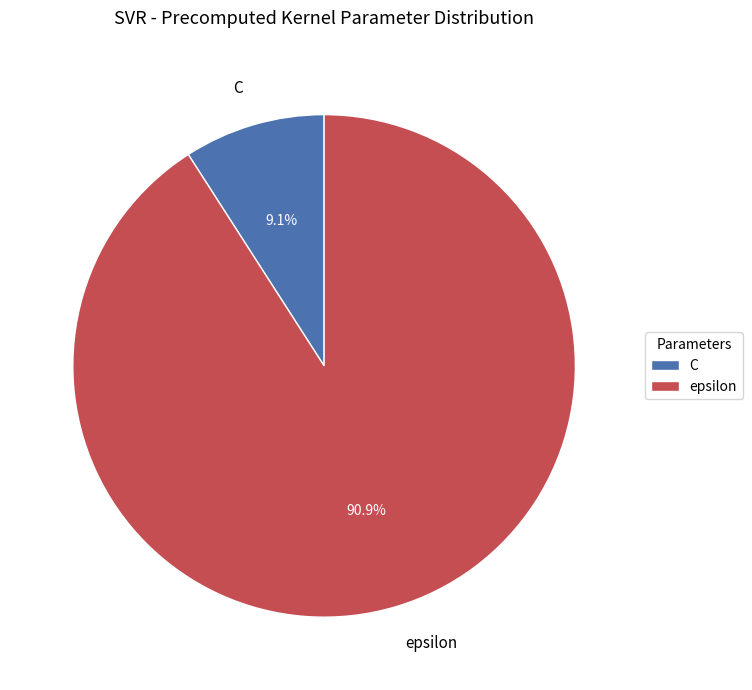

How many slices are in this pie chart?

2